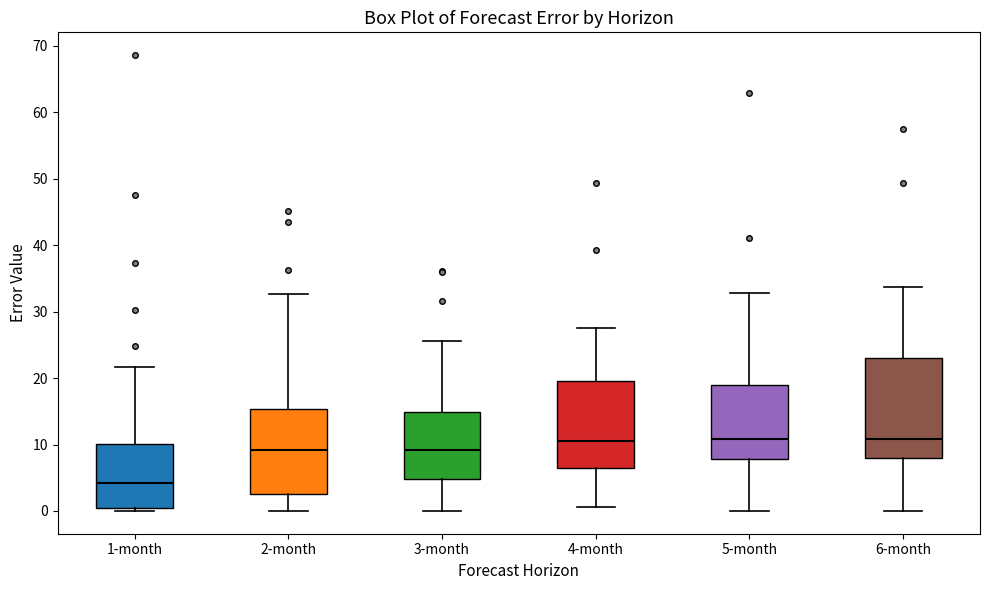

Reading left to right, transcribe this box plot: for each box, give where its median line is, the range the box spans, and where its two whiskers end, as read against the y-axis. The values are not printed on the chart, so give them approximately, as read against the axis.

1-month: median 4, box 0 to 10, whiskers 0 (just below the box's lower edge) to 22
2-month: median 9, box 2 to 15, whiskers 0 to 33
3-month: median 9, box 5 to 15, whiskers 0 to 26
4-month: median 11, box 6 to 20, whiskers 1 to 28
5-month: median 11, box 8 to 19, whiskers 0 to 33
6-month: median 11, box 8 to 23, whiskers 0 to 34